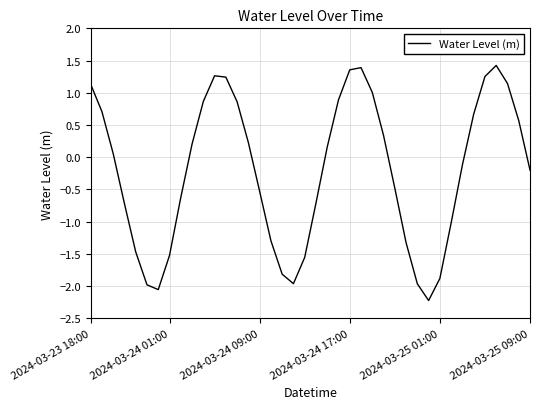

What is the smallest value displayed?

-2.2